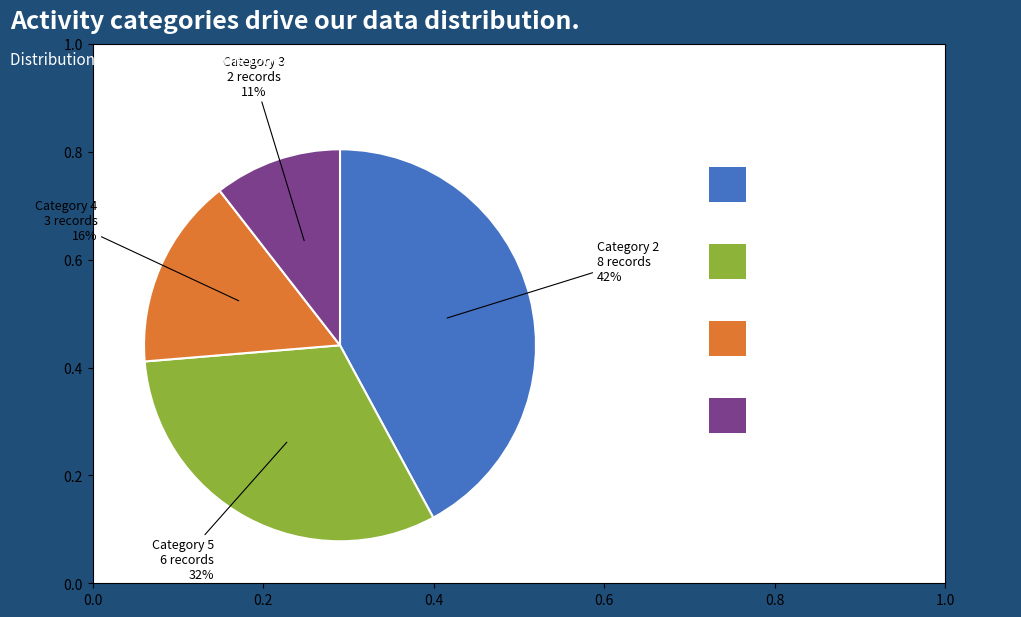

To the nearest percent, what is the average slice percentage?

25%